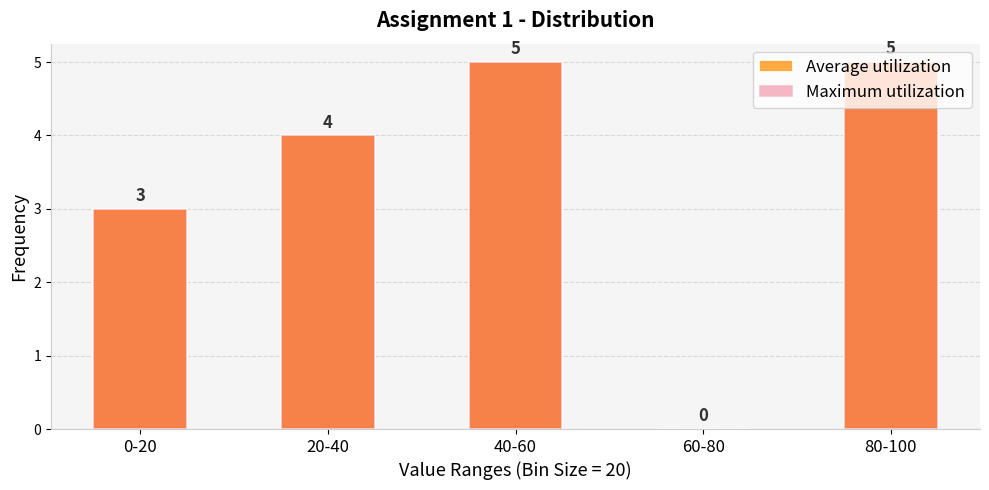

How many bars are there in total?

10